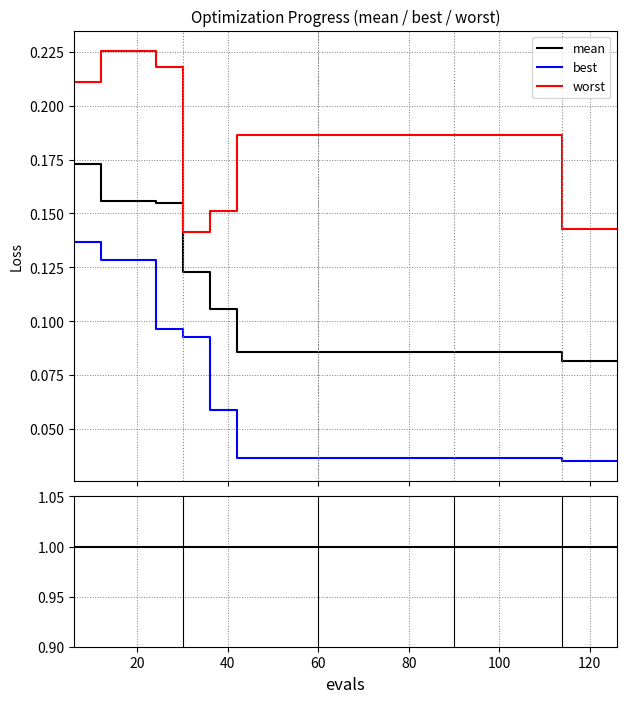

List the series in order of their overall mean, highest first.

worst, mean, best